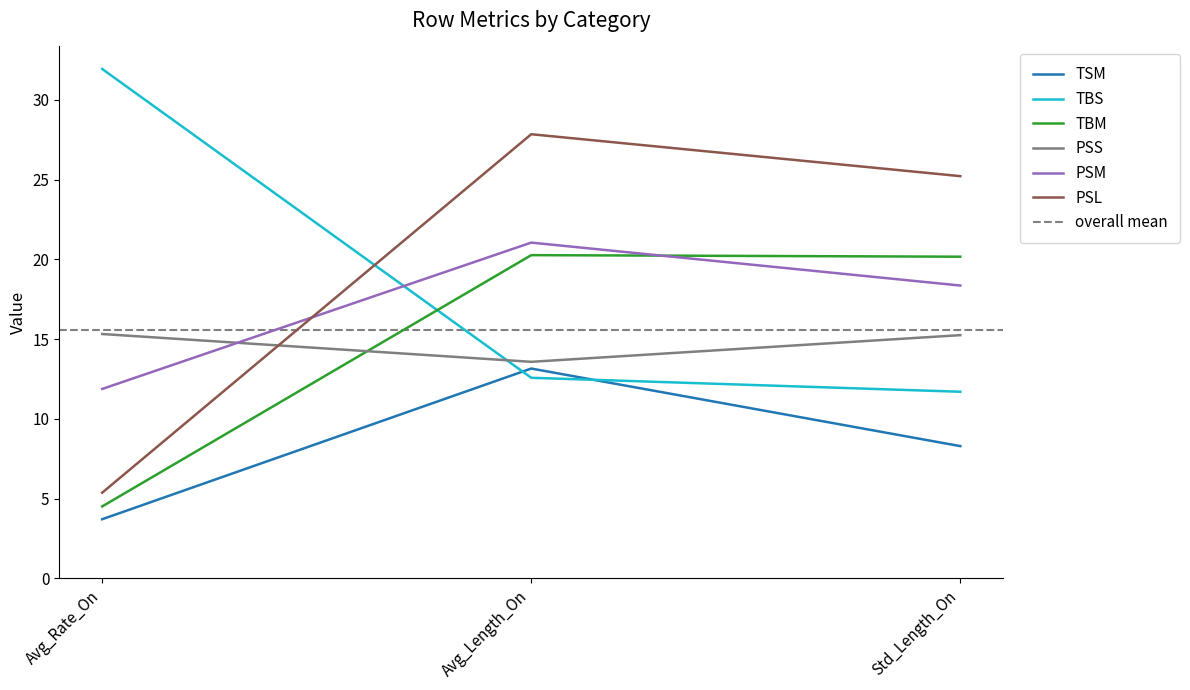

Reading right to left, extract all data points from this chart.

TSM: 8.3	13.2	3.7
TBS: 11.7	12.6	31.9
TBM: 20.2	20.3	4.5
PSS: 15.3	13.6	15.3
PSM: 18.4	21.1	11.9
PSL: 25.2	27.8	5.4